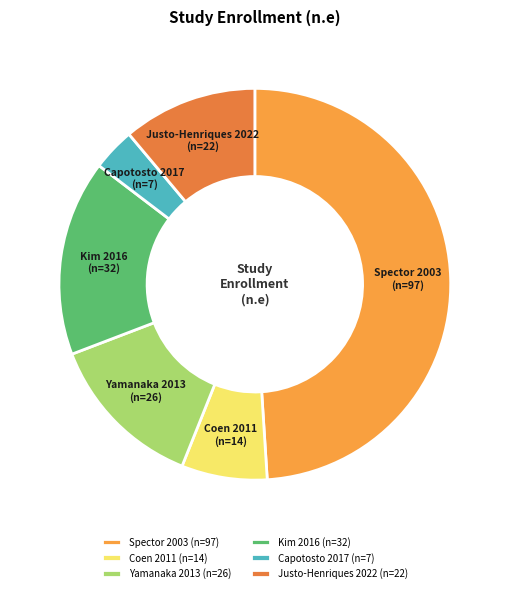

Which category has the smallest portion of the pie?

Capotosto 2017